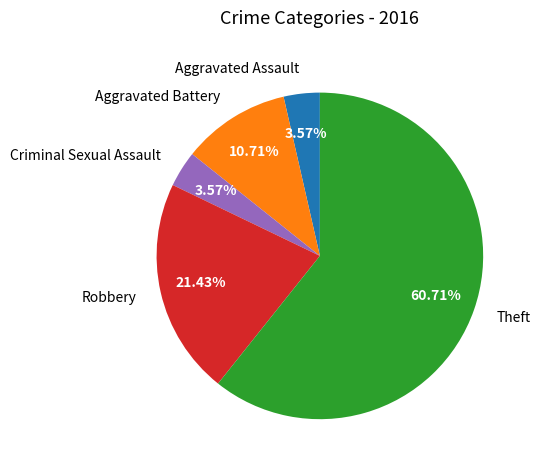

Is Criminal Sexual Assault the majority of the pie?

No